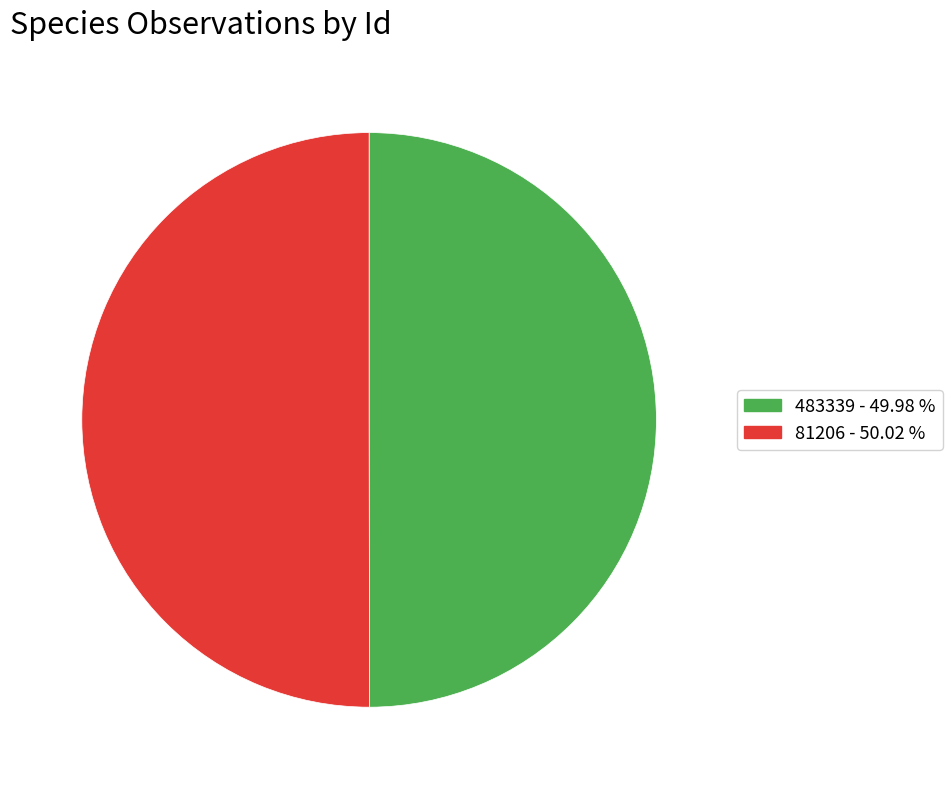

True or false: 483339 accounts for 50% of the total.

True